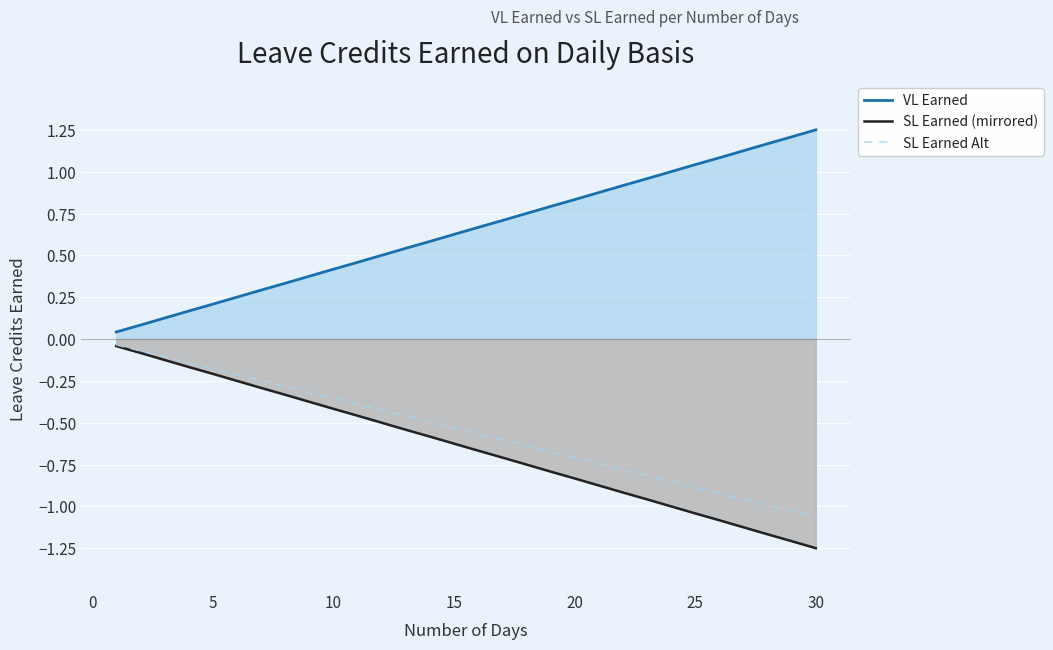

True or false: SL Earned (mirrored) and SL Earned Alt cross at least once.

False